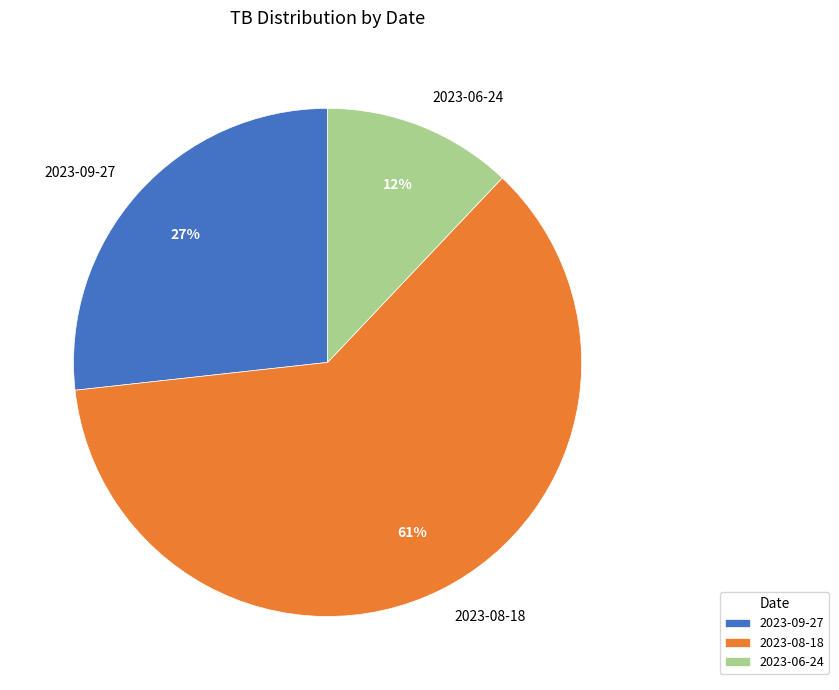

Which slice is the smallest?

2023-06-24